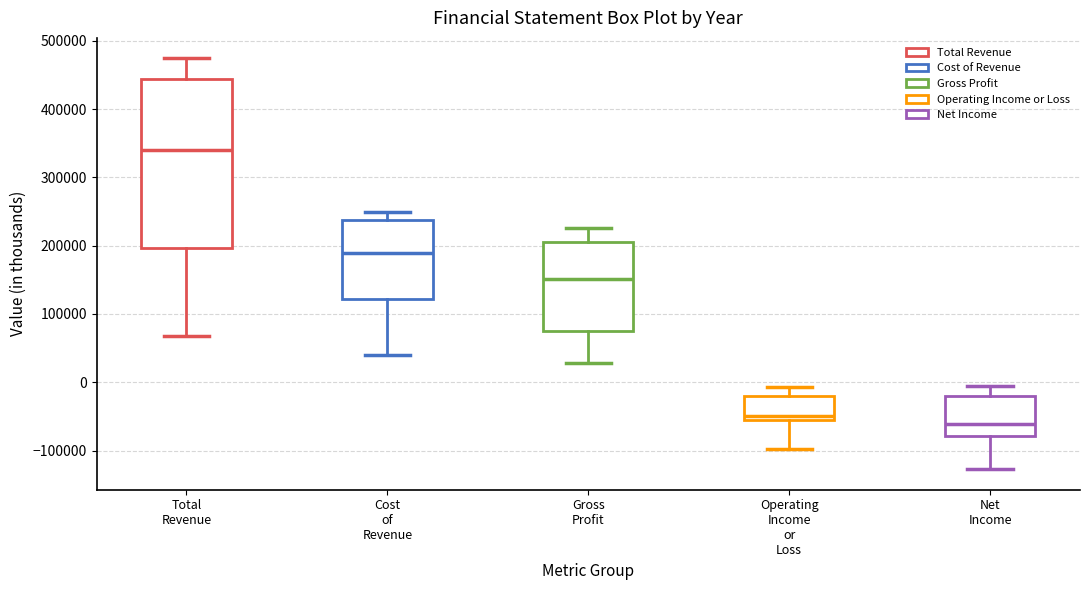

Reading left to right, transcribe this box plot: for each box, give where its median line is, the range the box spans, and where its two whiskers end, as read against the y-axis. The values are not printed on the chart, so give them approximately, as read against the axis.

Total Revenue: median 340000, box 200000 to 440000, whiskers 70000 to 470000
Cost of Revenue: median 190000, box 120000 to 240000, whiskers 40000 to 250000
Gross Profit: median 150000, box 70000 to 210000, whiskers 30000 to 230000
Operating Income or Loss: median -50000 (just above the box's lower edge), box -50000 to -20000, whiskers -100000 to -10000
Net Income: median -60000, box -80000 to -20000, whiskers -130000 to 0